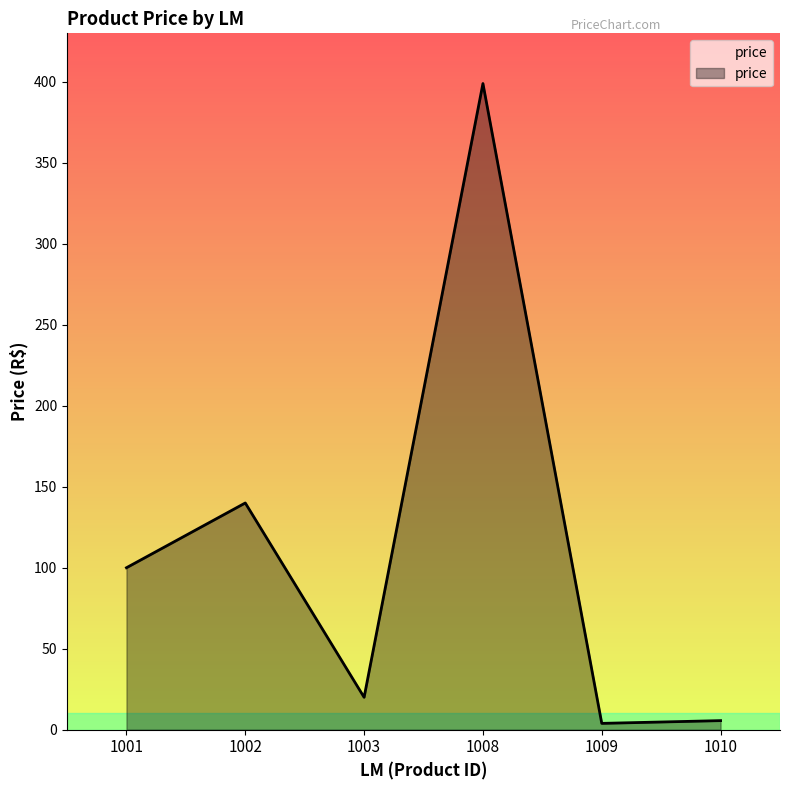

How many values are below 100?

3